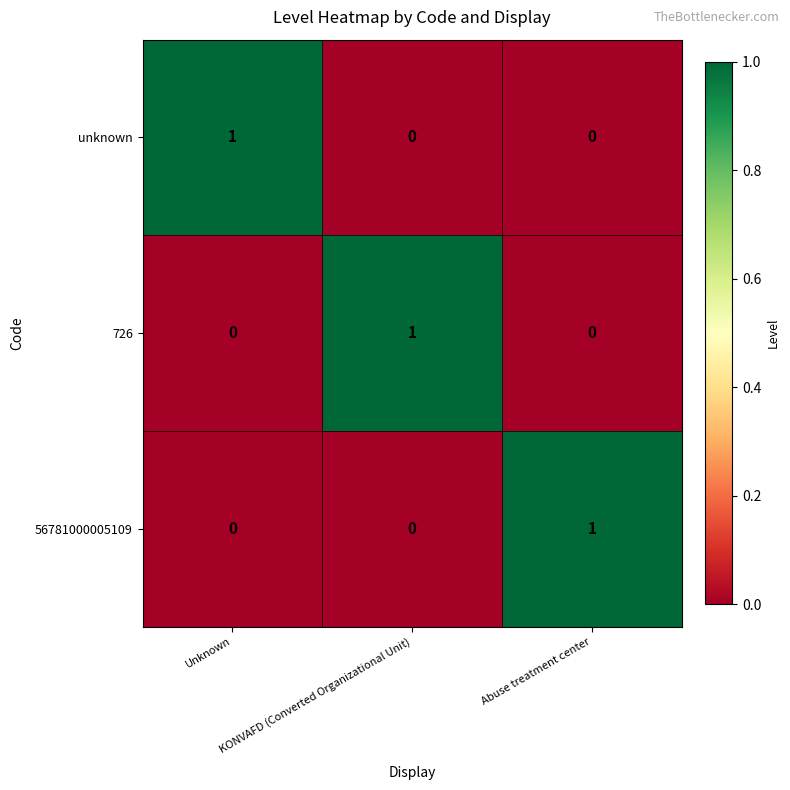

At how many categories does at least one series exceed 0?

3